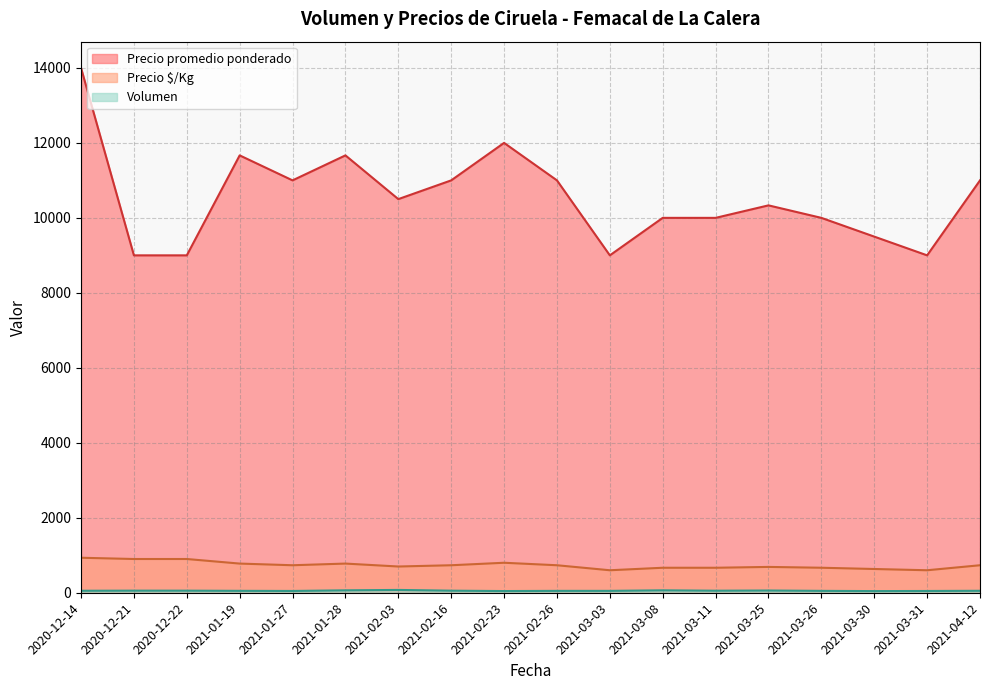

Does the chart display data point markers on the line(s)?

No